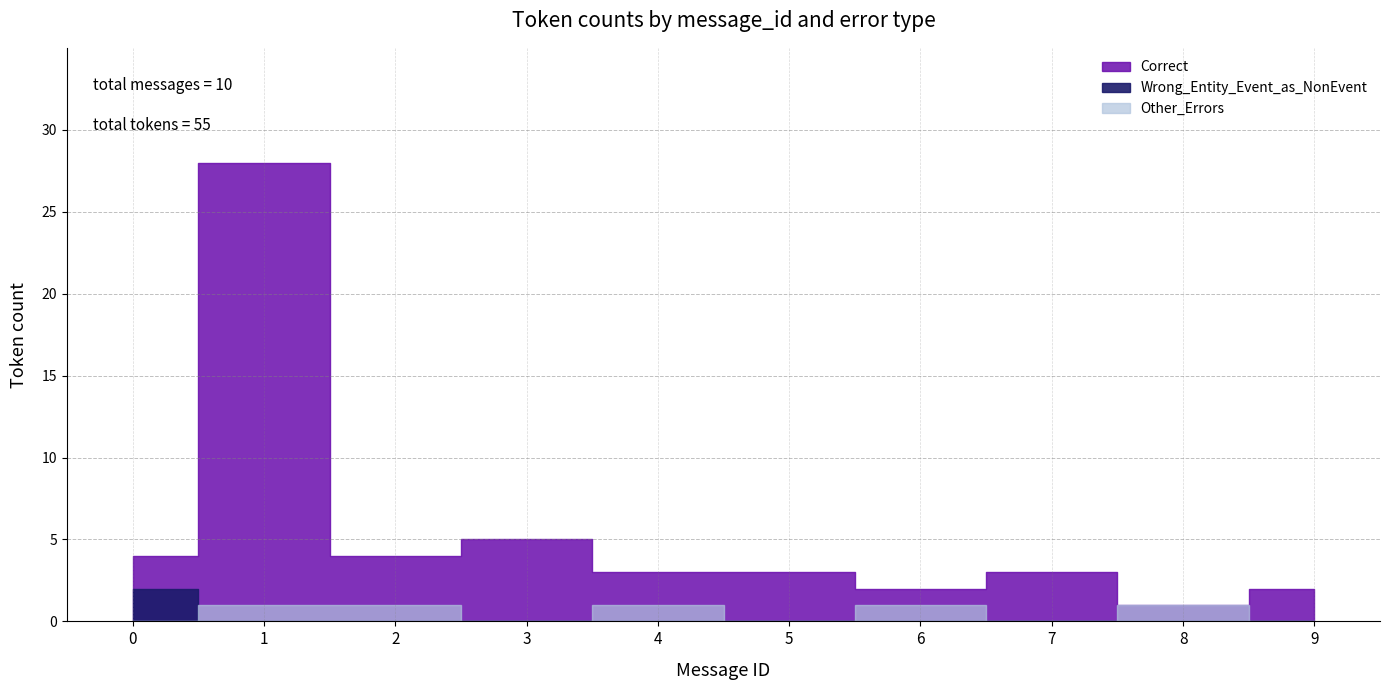

True or false: Wrong_Entity_Event_as_NonEvent and Other_Errors intersect in this chart.

True